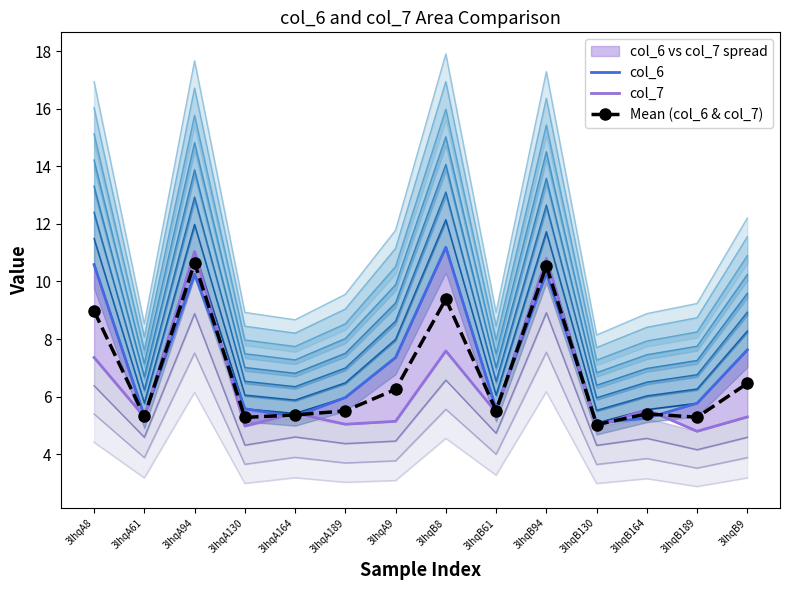

What is the value of the Mean (col_6 & col_7) point at the 3rd from the left?

10.6